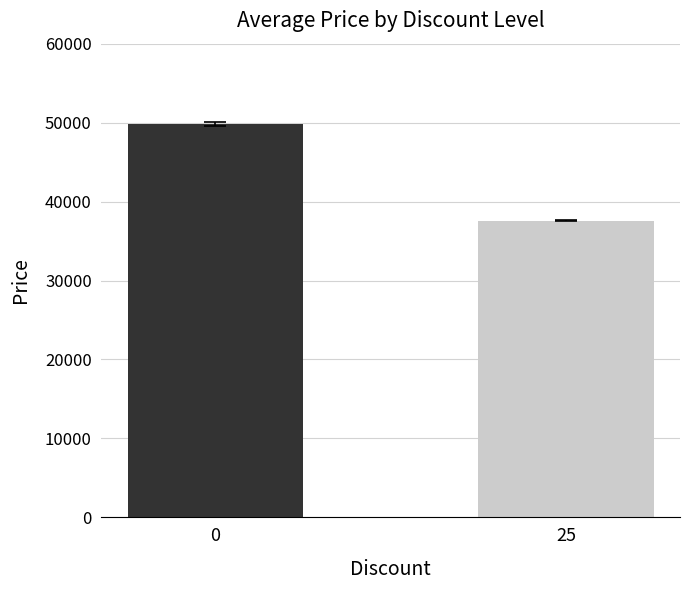

List the labels in order of value, smallest first.

25, 0